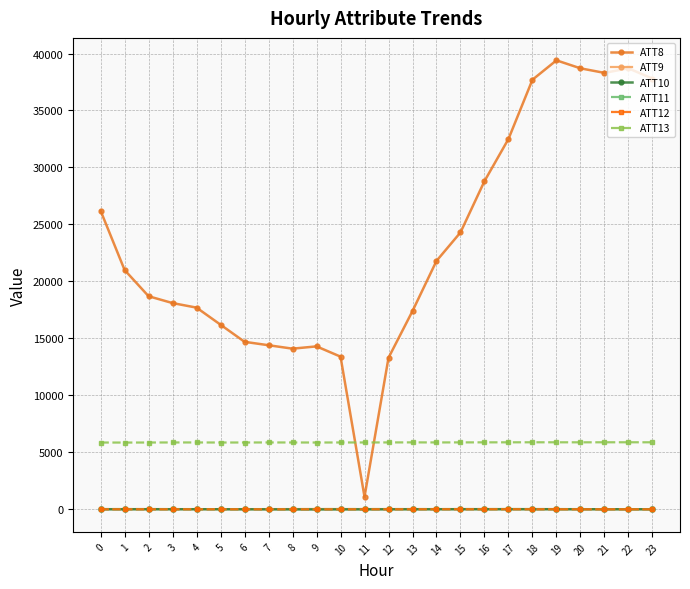

What is the value of the ATT11 point at the 20th from the left?

21.7